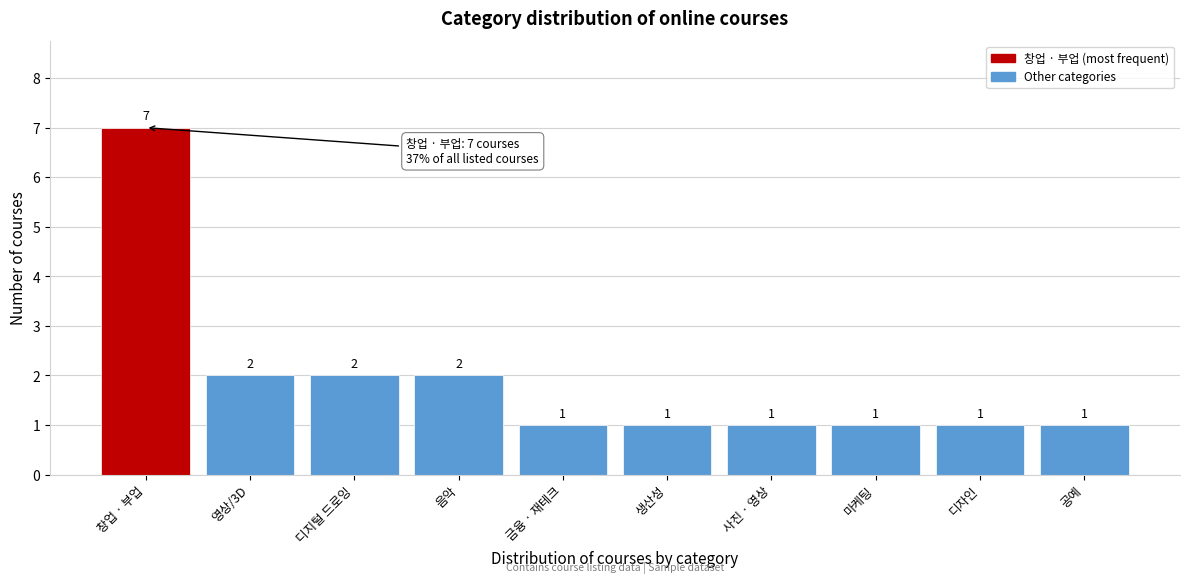

Reading left to right, list all the values displayed in this chart.

7	2	2	2	1	1	1	1	1	1